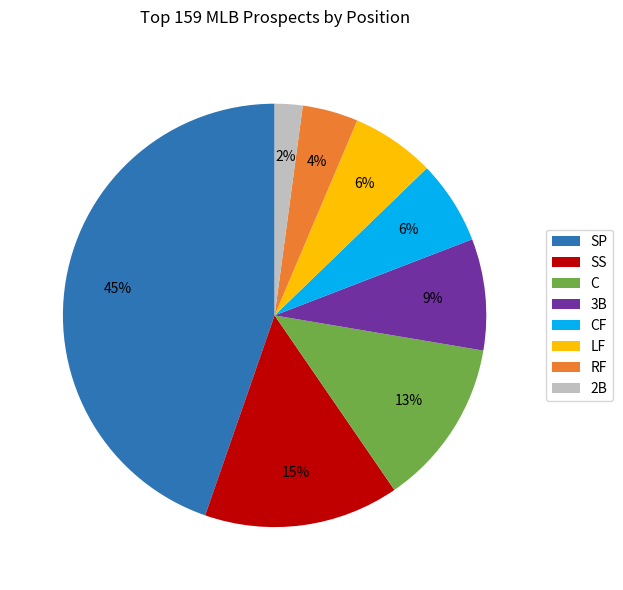

To the nearest percent, what is the difference between the largest and smallest slice percentages?

43%